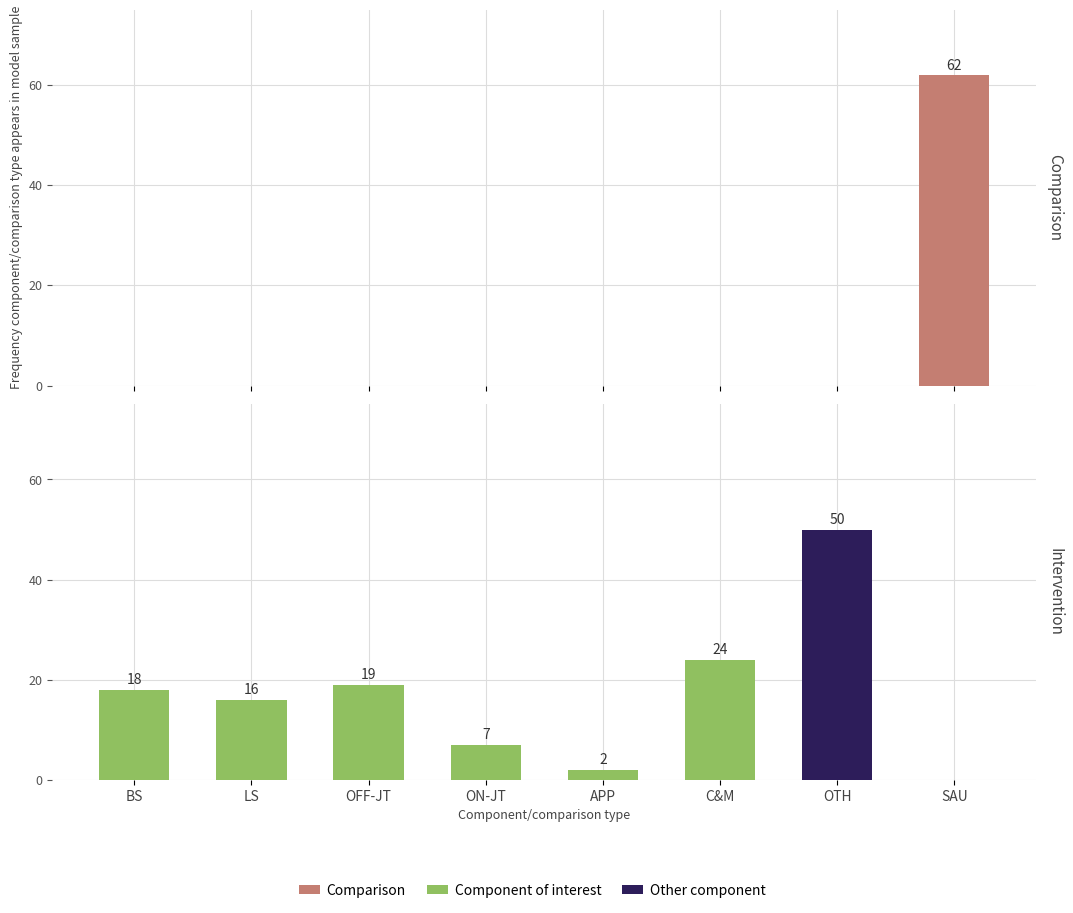

Between BS and ON-JT, which is larger?

BS